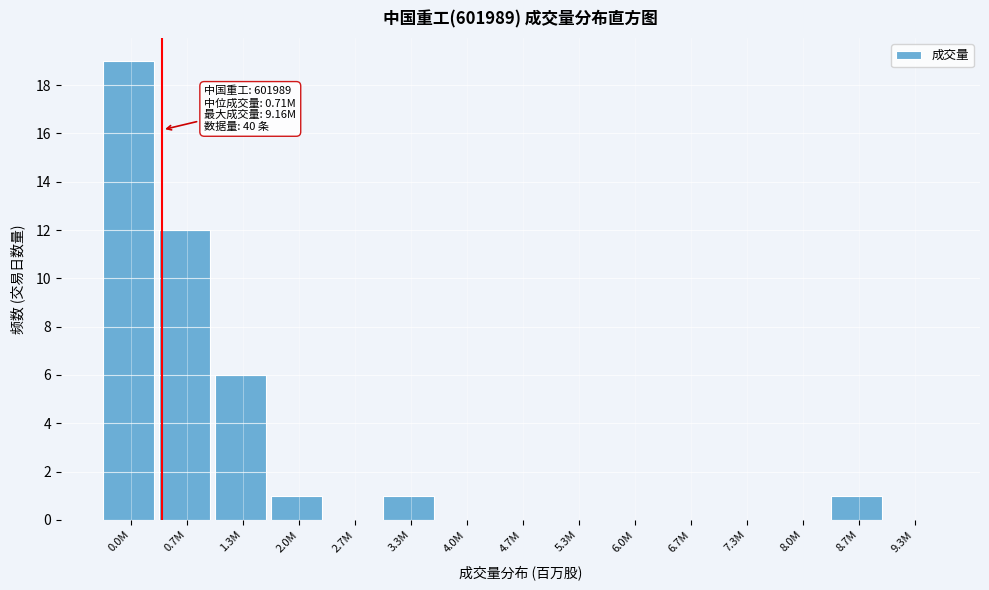

Reading left to right, what are all the values shown in this chart?

0.0M=19	0.7M=12	1.3M=6	2.0M=1	2.7M=0	3.3M=1	4.0M=0	4.7M=0	5.3M=0	6.0M=0	6.7M=0	7.3M=0	8.0M=0	8.7M=1	9.3M=0